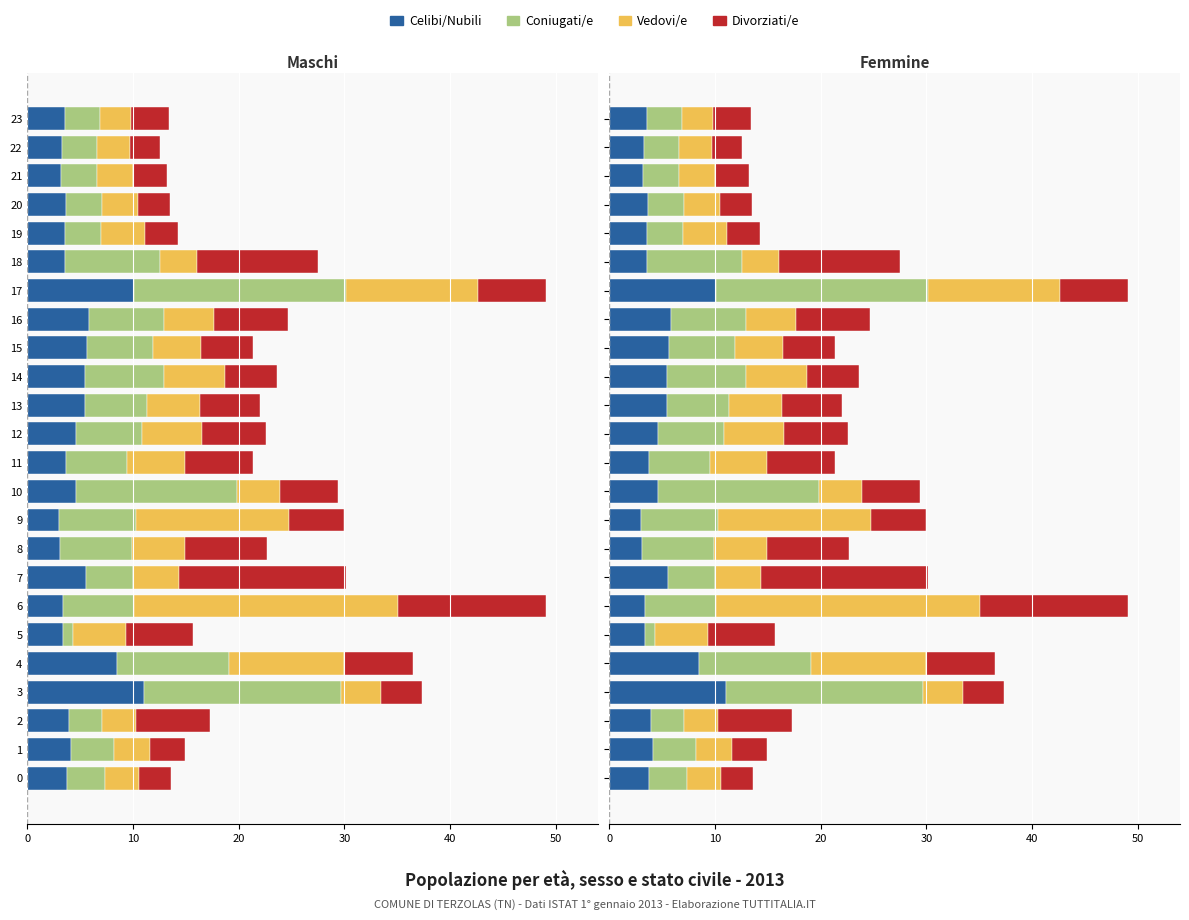

What is the label of the 15th bar from the left?

14